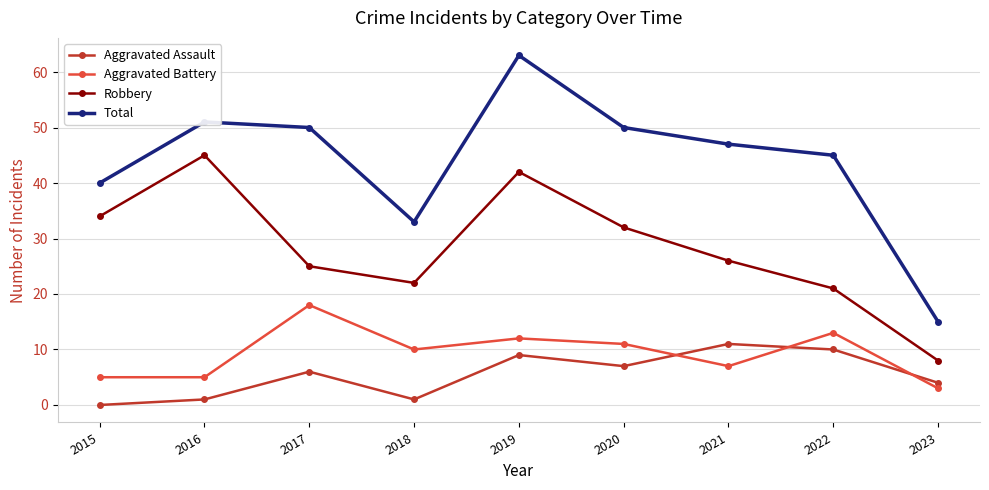

Which series changed the most between 2020 and 2021?

Robbery